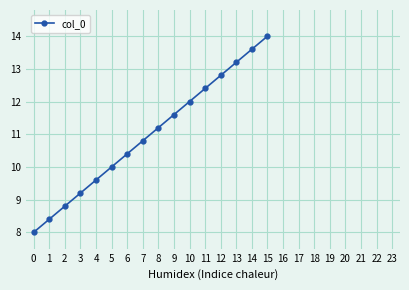

True or false: the data shows 6.1 at 7.

False